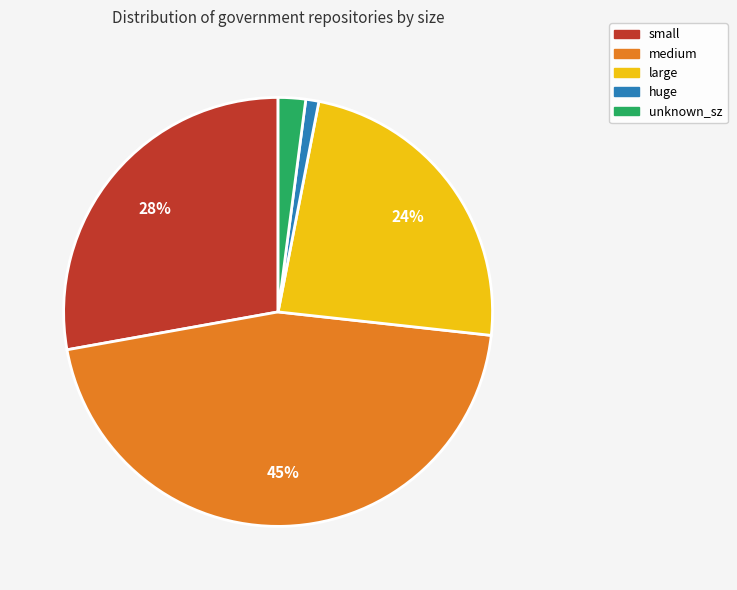

Is the sum of medium and large greater than half?

Yes